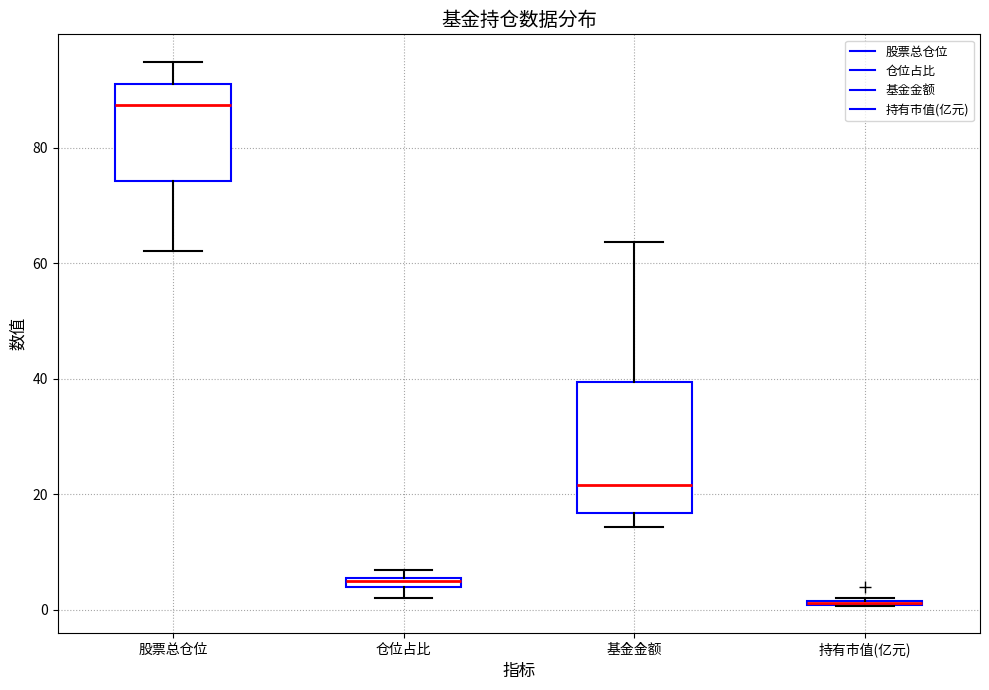

Where is the upper edge of the box for 持有市值(亿元) on the y-axis? The values are not printed on the chart, so give them approximately, as read against the axis.

2